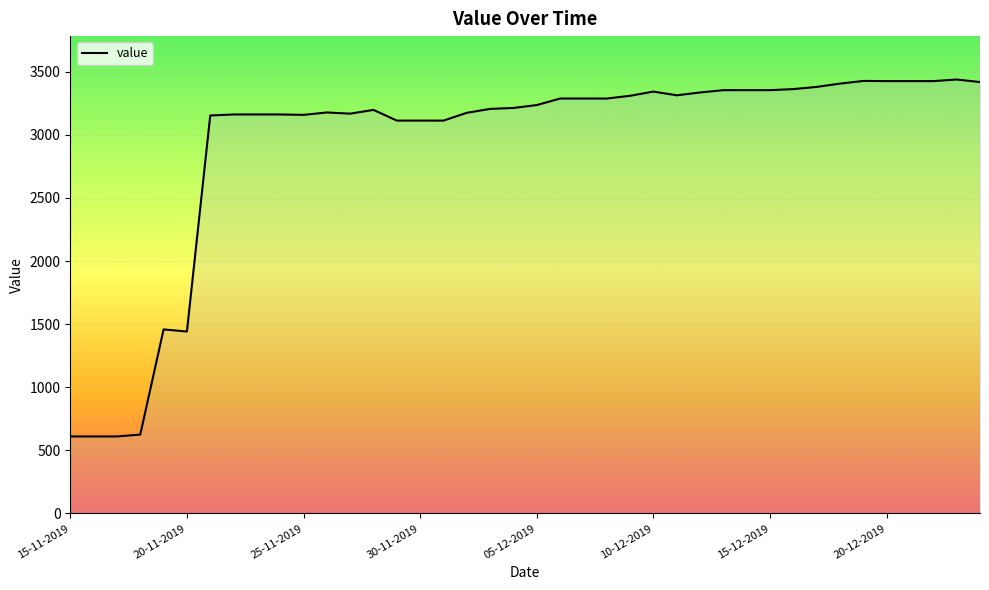

What is the difference between the maximum and minimum values?

2828.3